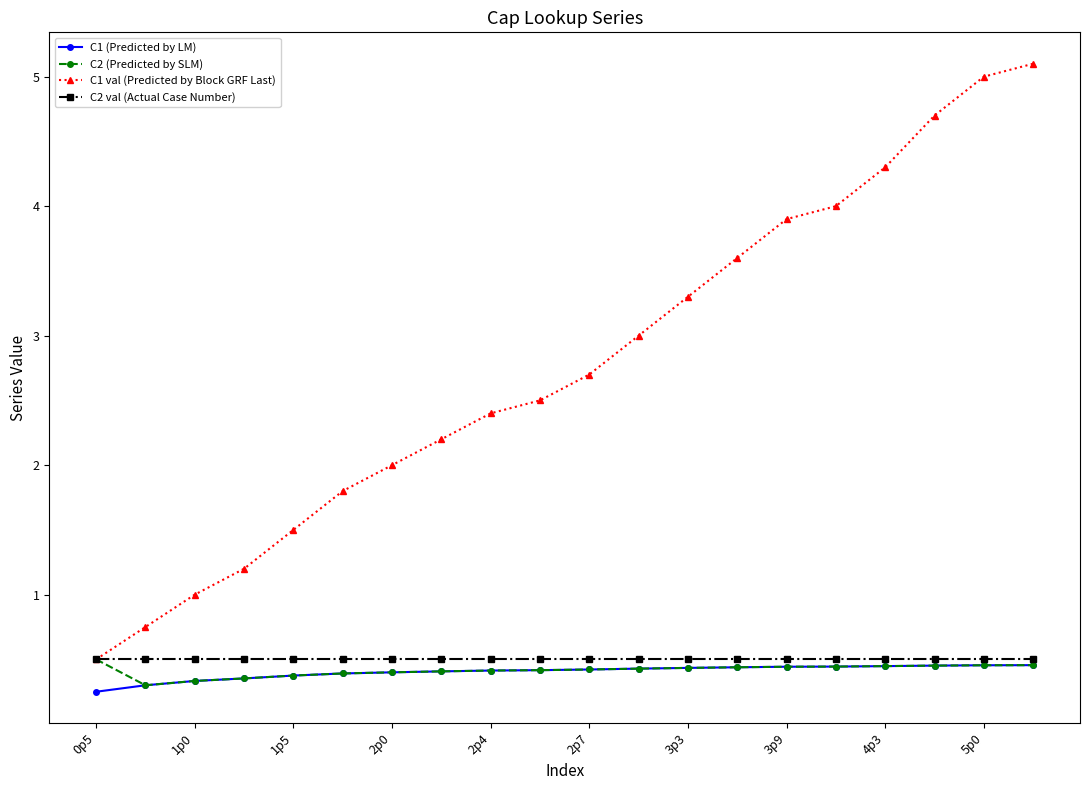

Which series has the largest total across all categories?

C1 val (Predicted by Block GRF Last)